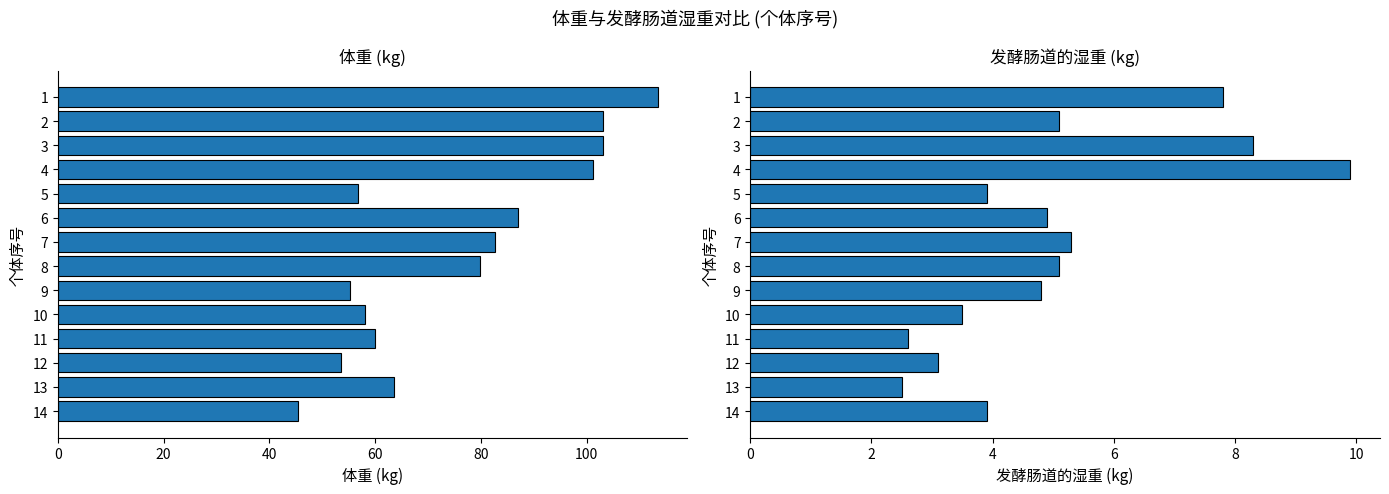

Rank the series by their maximum value, from lowest to highest.

发酵肠道的湿重(kg), 体重(kg)